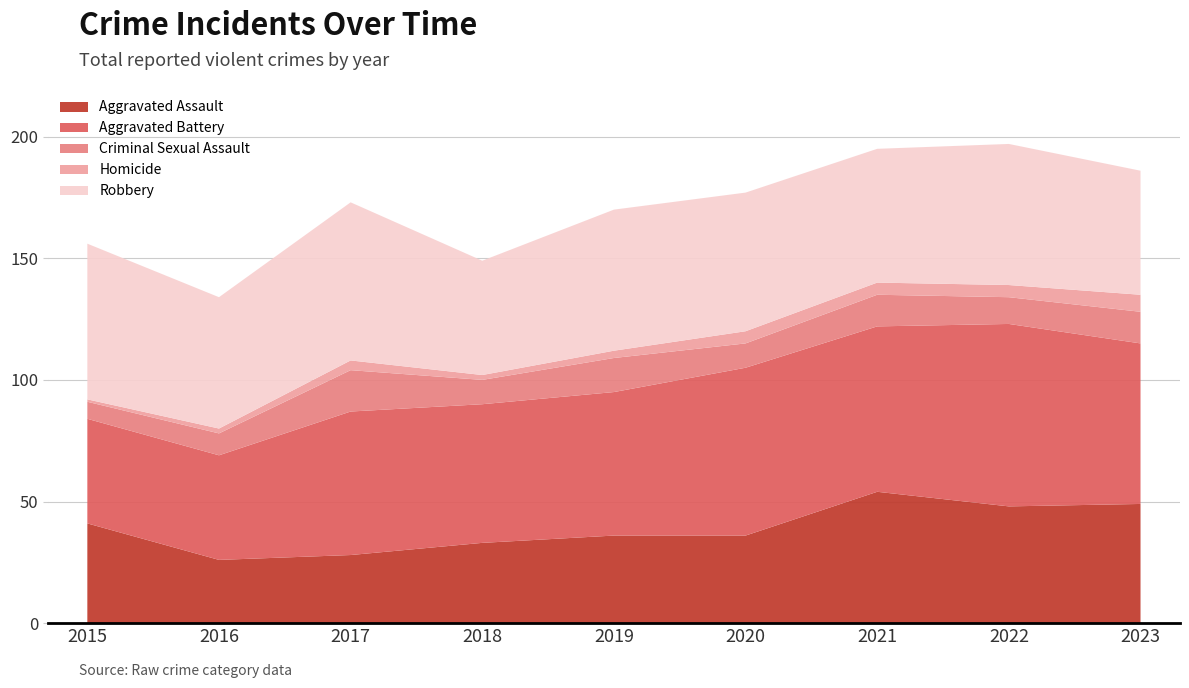

Reading right to left, what are all the values shown in this chart?

2023=186	2022=197	2021=195	2020=177	2019=170	2018=149	2017=173	2016=134	2015=156